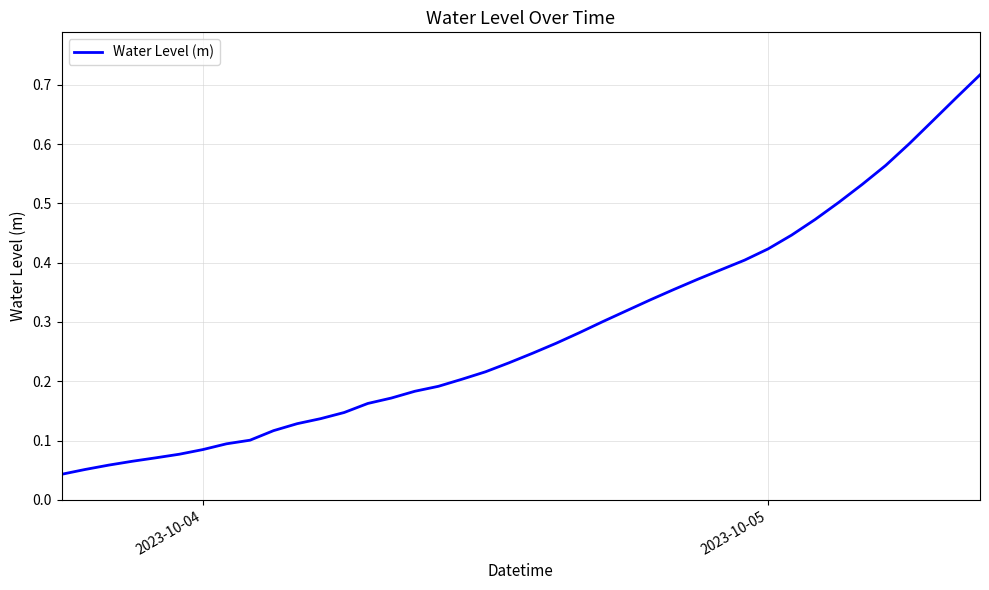

What is the difference between the maximum and minimum values?

0.7